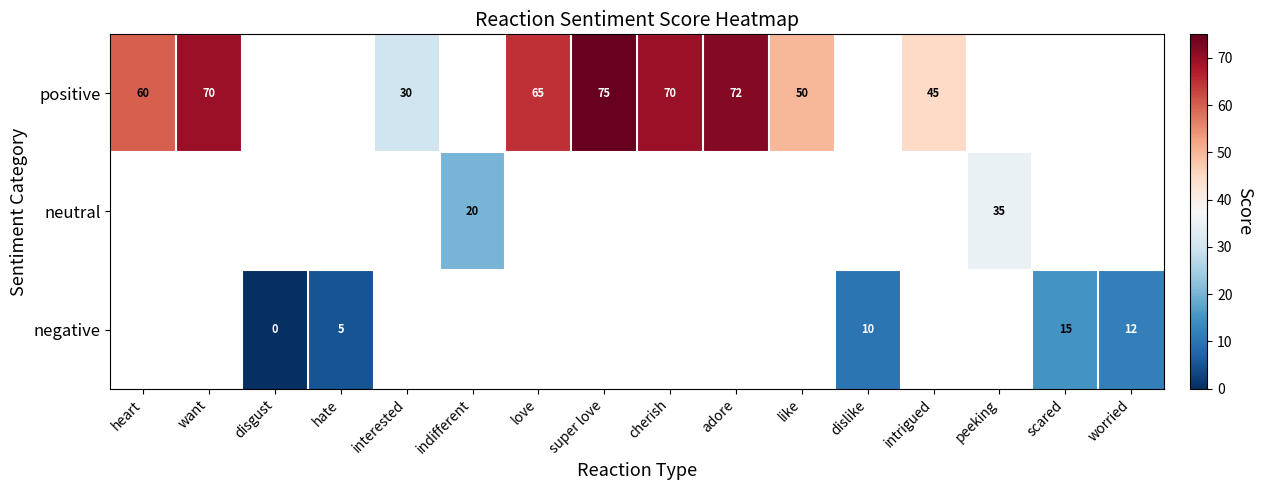

The value of positive at adore is 109. True or false?

False